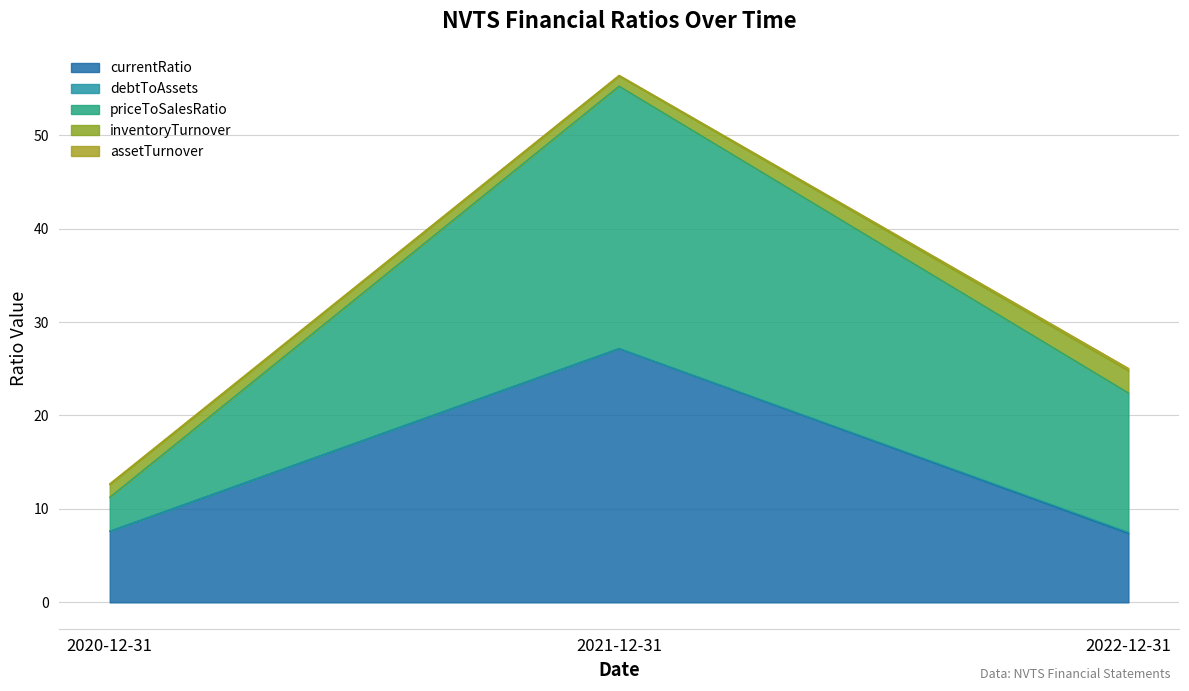

What is the sum of all priceToSalesRatio values?

46.6